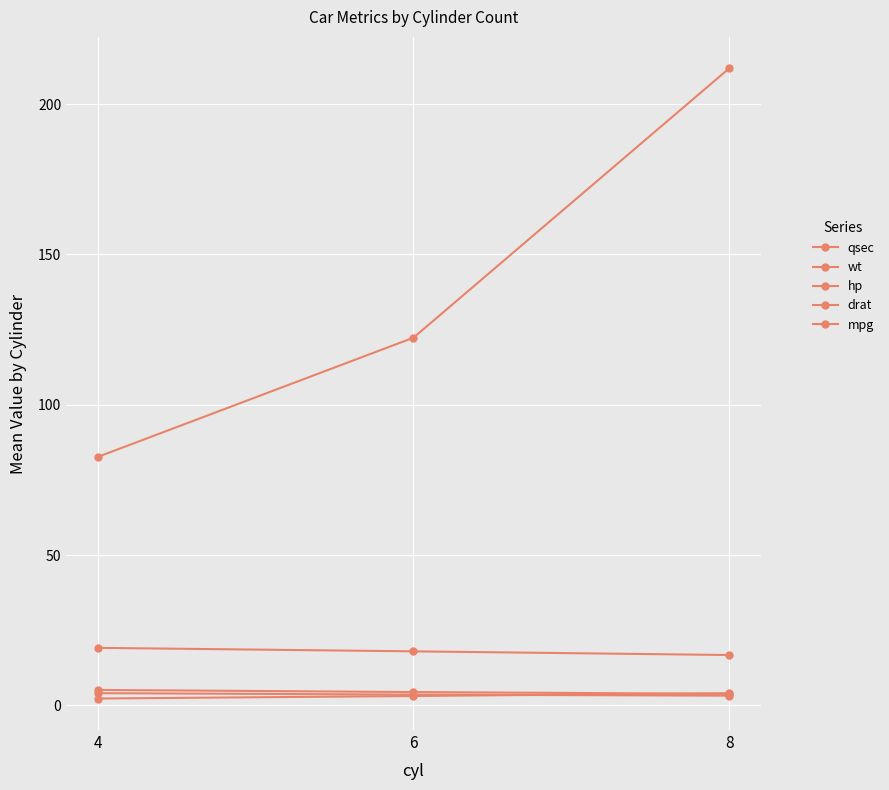

Is this an area chart (filled region under the line)?

No